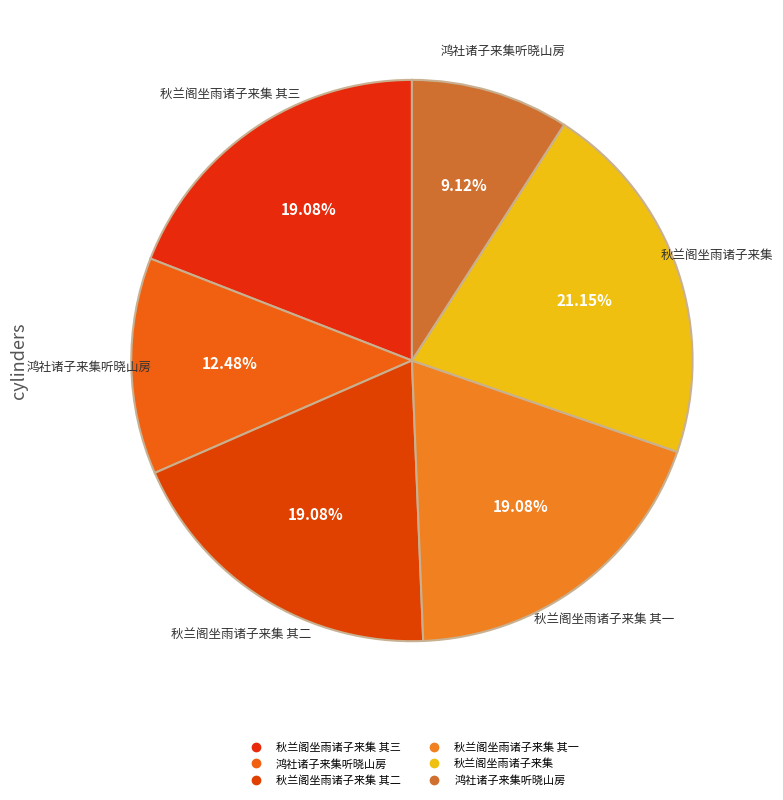

Count the number of slices in the pie.

6